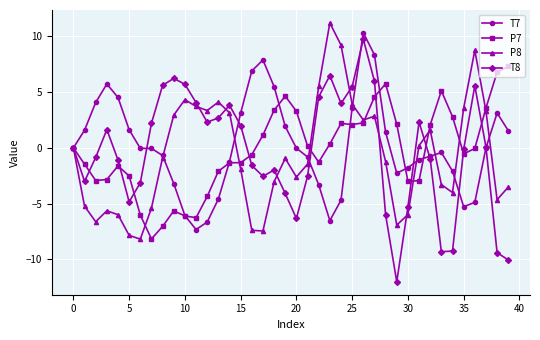

Which series has the largest range (max minus min)?

T8